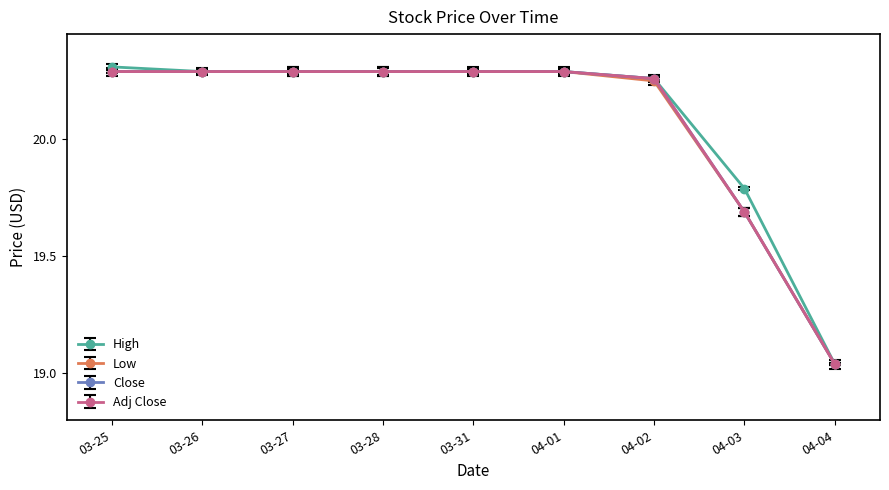

Reading right to left, list all the values displayed in this chart.

High: 2025-04-04=19.0	2025-04-03=19.8	2025-04-02=20.3	2025-04-01=20.3	2025-03-31=20.3	2025-03-28=20.3	2025-03-27=20.3	2025-03-26=20.3	2025-03-25=20.3
Low: 2025-04-04=19.0	2025-04-03=19.7	2025-04-02=20.2	2025-04-01=20.3	2025-03-31=20.3	2025-03-28=20.3	2025-03-27=20.3	2025-03-26=20.3	2025-03-25=20.3
Close: 2025-04-04=19.0	2025-04-03=19.7	2025-04-02=20.3	2025-04-01=20.3	2025-03-31=20.3	2025-03-28=20.3	2025-03-27=20.3	2025-03-26=20.3	2025-03-25=20.3
Adj Close: 2025-04-04=19.0	2025-04-03=19.7	2025-04-02=20.3	2025-04-01=20.3	2025-03-31=20.3	2025-03-28=20.3	2025-03-27=20.3	2025-03-26=20.3	2025-03-25=20.3